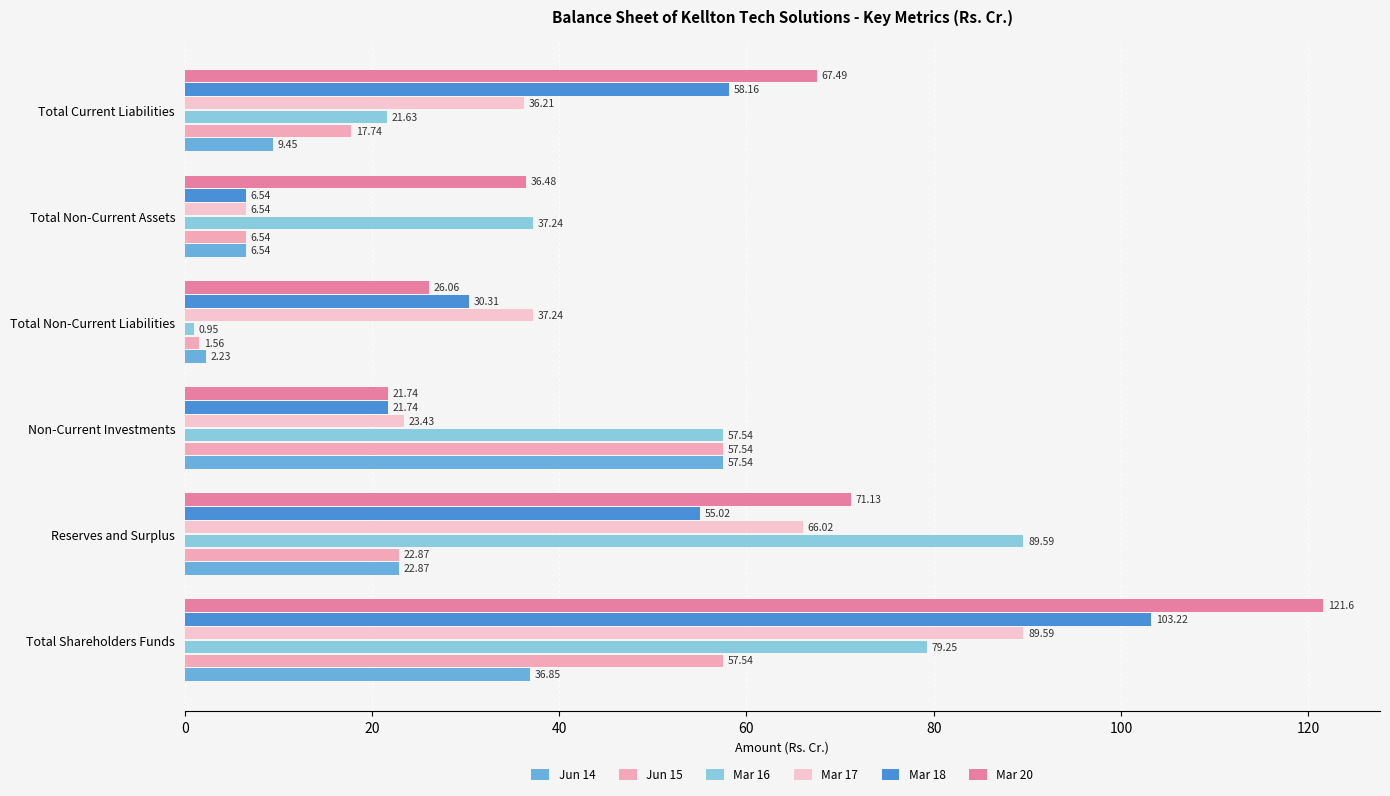

How many data points in Jun 15 are less than 22?

3